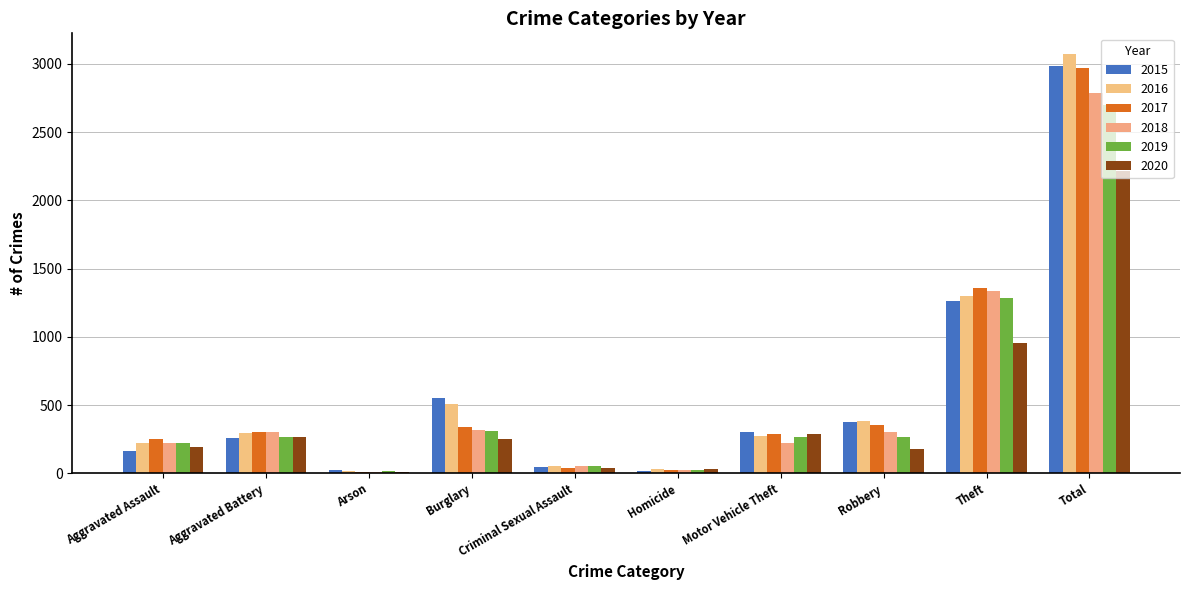

Reading left to right, list all the values displayed in this chart.

2015: 164	260	22	552	43	13	299	372	1263	2988
2016: 225	298	14	505	51	28	272	381	1297	3071
2017: 251	303	12	339	41	27	285	356	1359	2973
2018: 220	302	8	319	51	23	225	302	1337	2787
2019: 220	267	16	308	54	21	263	264	1288	2701
2020: 192	269	12	252	38	34	287	174	954	2212